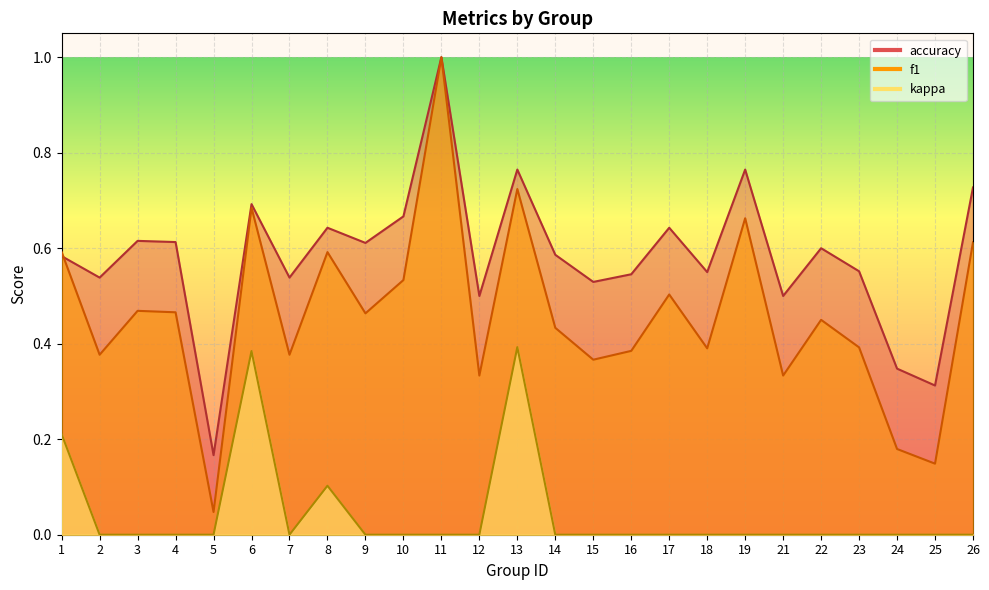

At 18, list the series in order from smallest to largest.

kappa, f1, accuracy